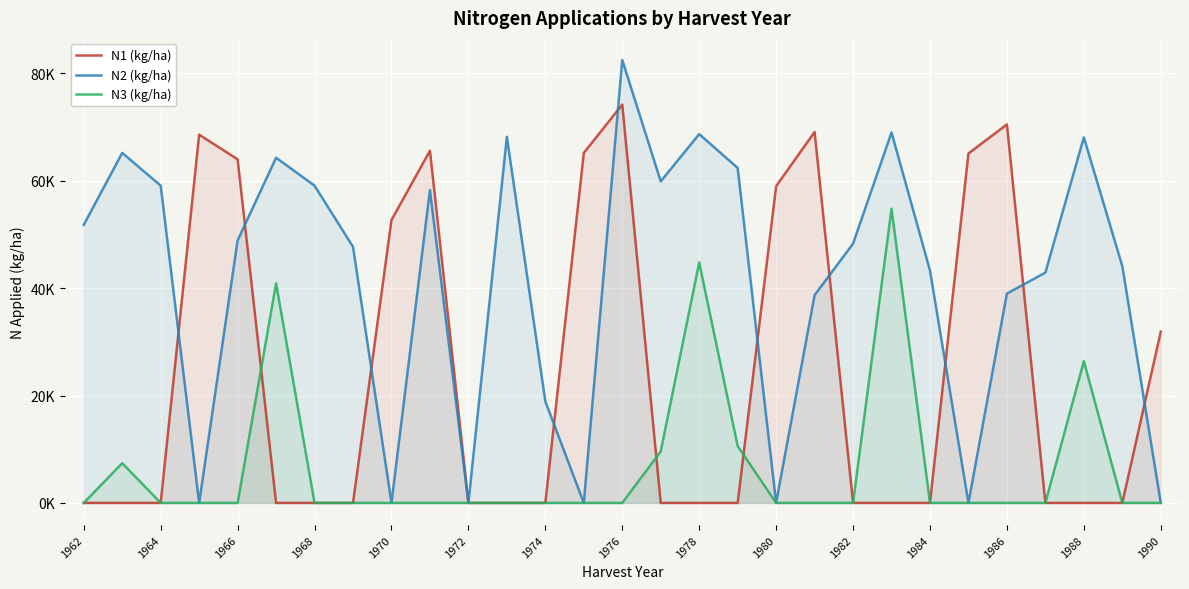

What are all the series names shown in the legend?

N1 (kg/ha), N2 (kg/ha), N3 (kg/ha)